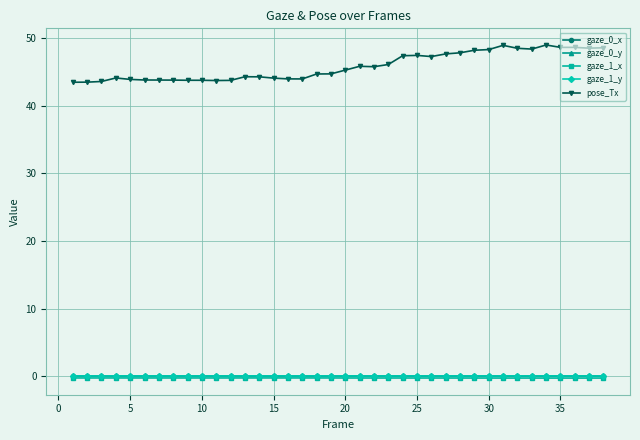

At how many categories does at least one series exceed 24?

38